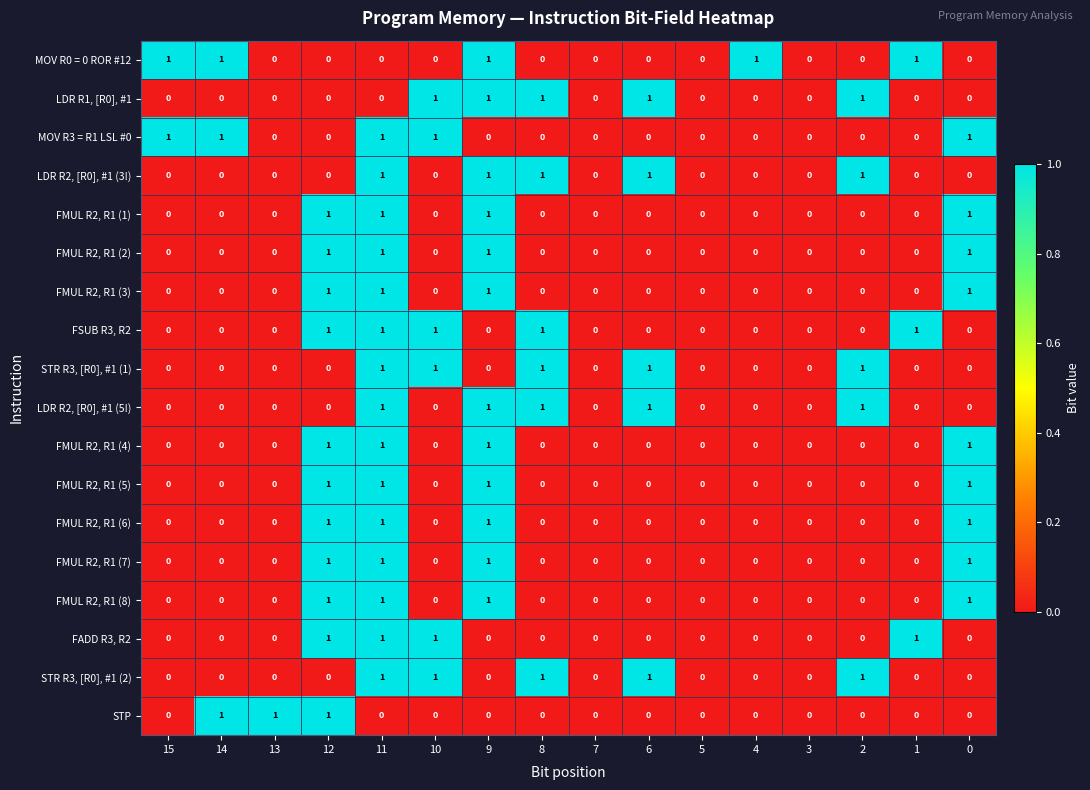

True or false: LDR R1, [R0], #1 has a value of 0 at 12.

True